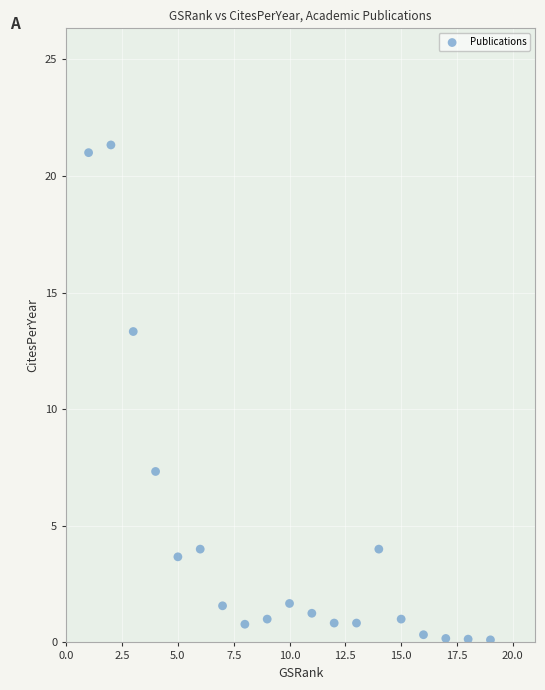

What is the range of Y values (max minus min)?

21.2